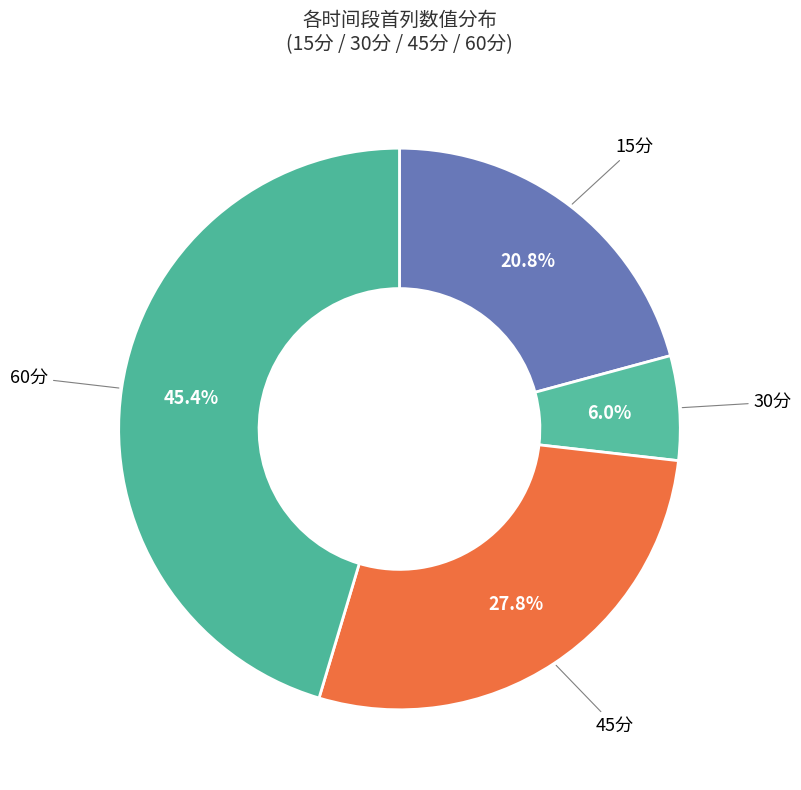

Is there a majority slice in this chart?

No